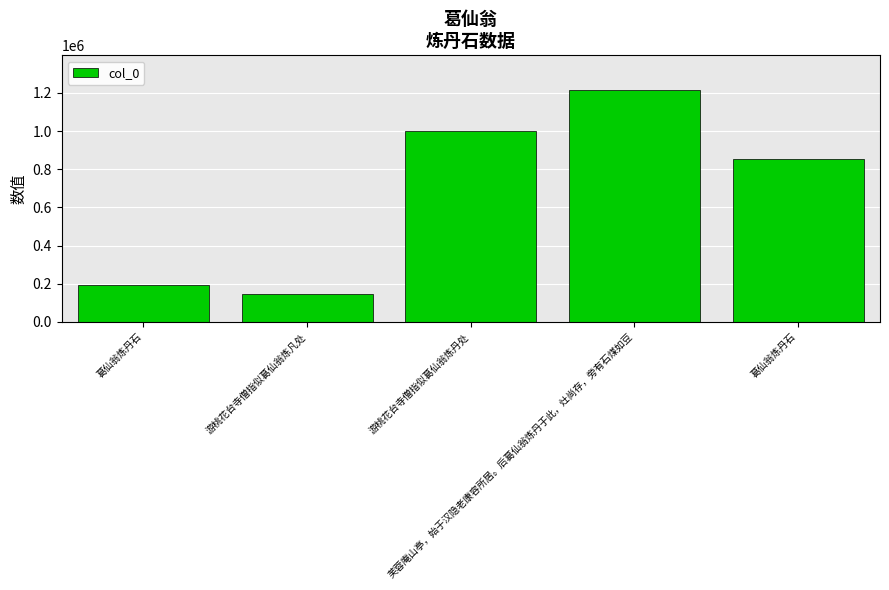

Is it true that the value at 游桃花台寺僧指似葛仙翁炼丹处 is 1002055?

True